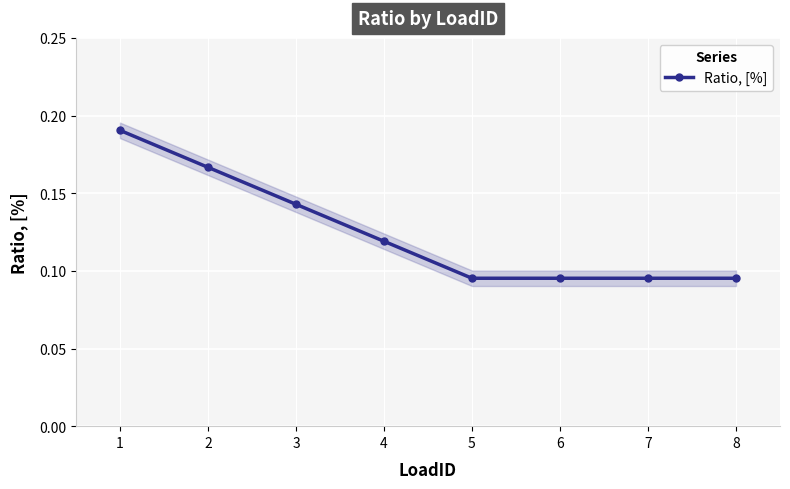

Between 3 and 7, which is larger?

3